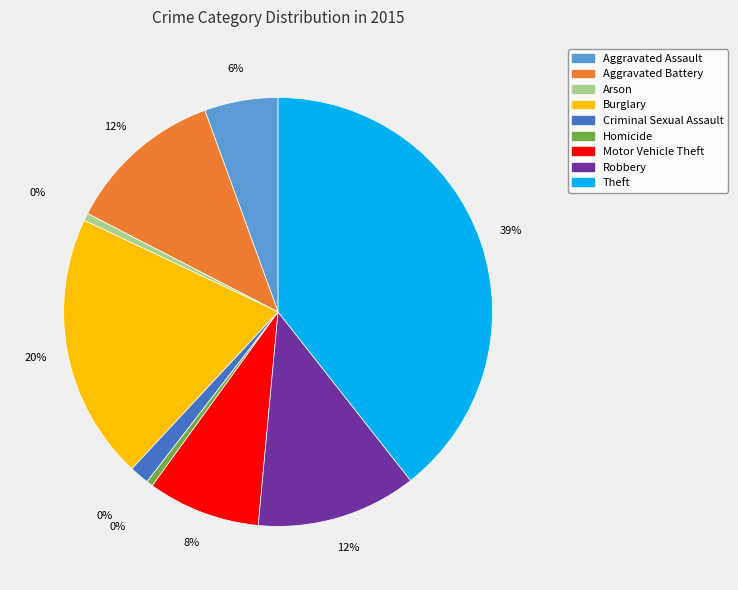

To the nearest percent, what is the difference between the Arson and Burglary slice percentages?

20%